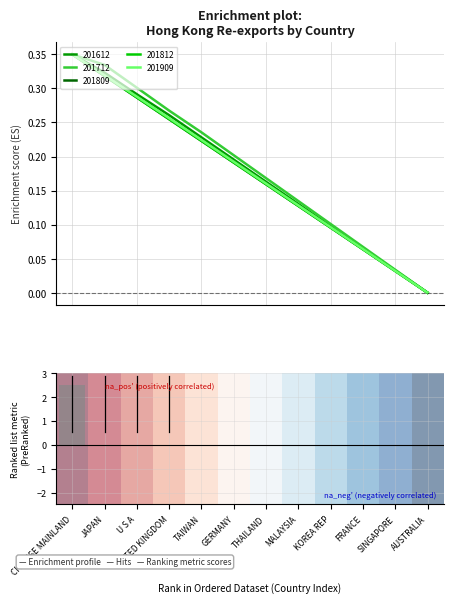

What is the average value of the Ranking metric scores series?

0.2